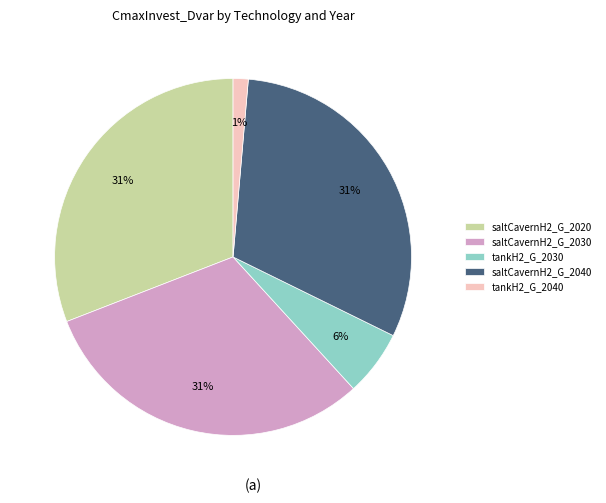

Do saltCavernH2_G_2040 and saltCavernH2_G_2020 together represent more than half of the pie?

Yes